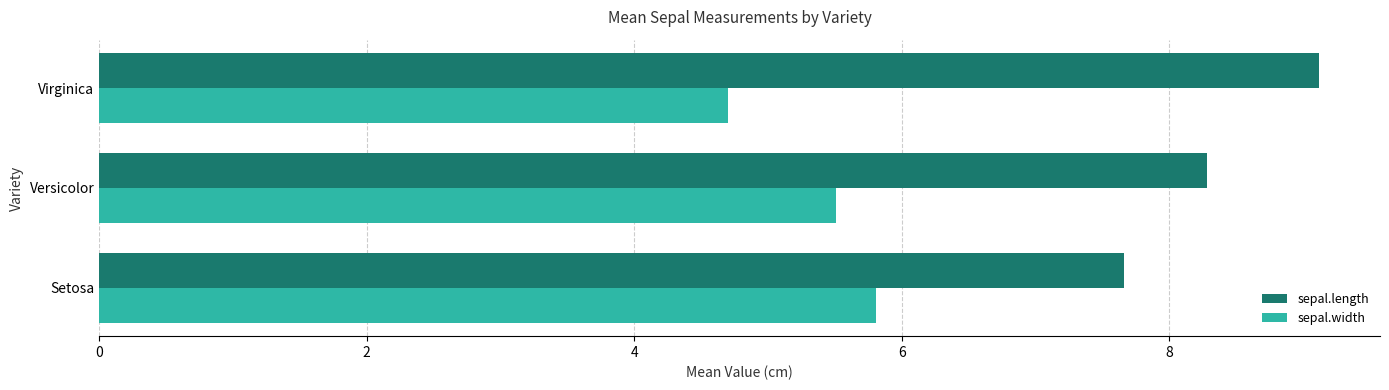

Which series has the largest total across all categories?

sepal.length